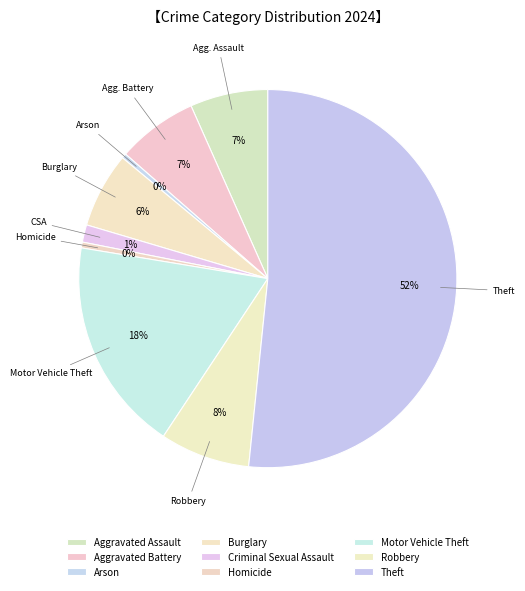

Count the number of slices in the pie.

9